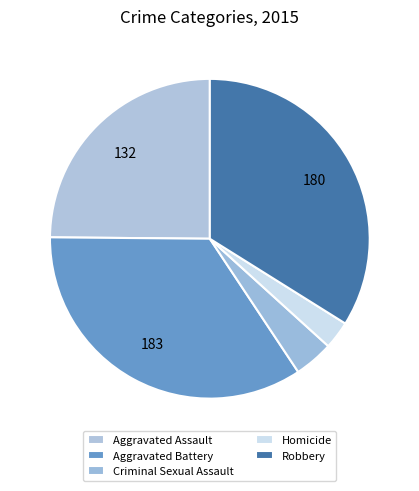

What percentage do Criminal Sexual Assault and Robbery together represent?

37.9%